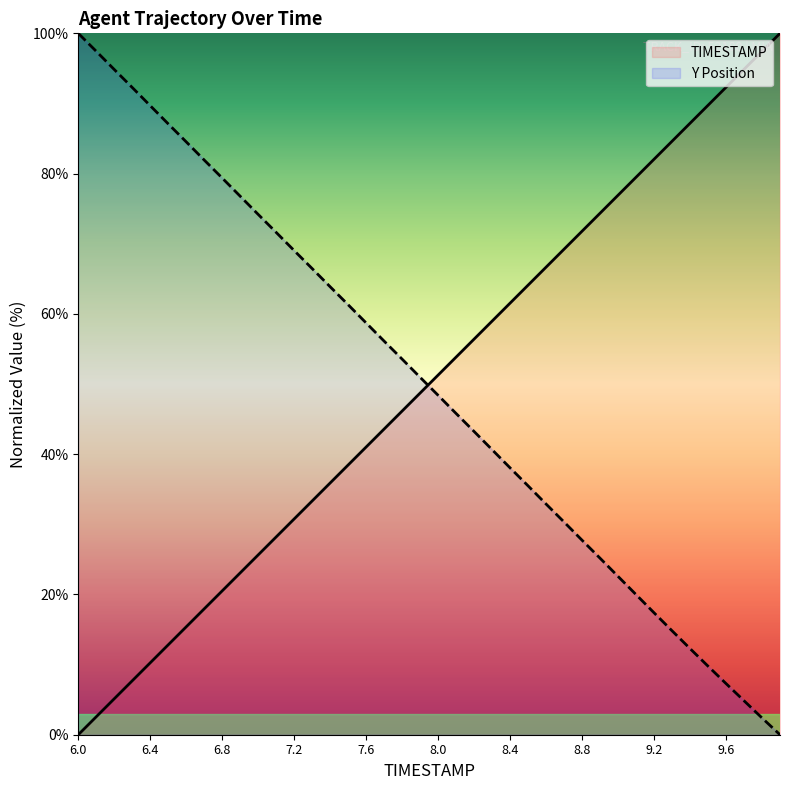

Rank the series by their average value, from highest to lowest.

TIMESTAMP, Y